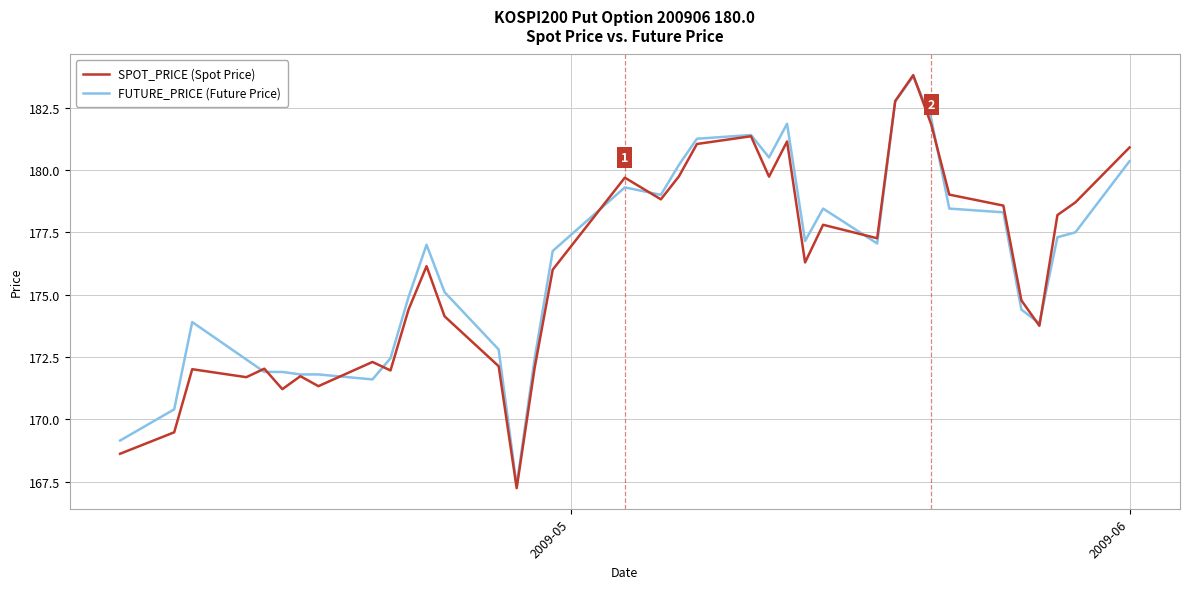

Which series has the largest range (max minus min)?

SPOT_PRICE (Spot Price)